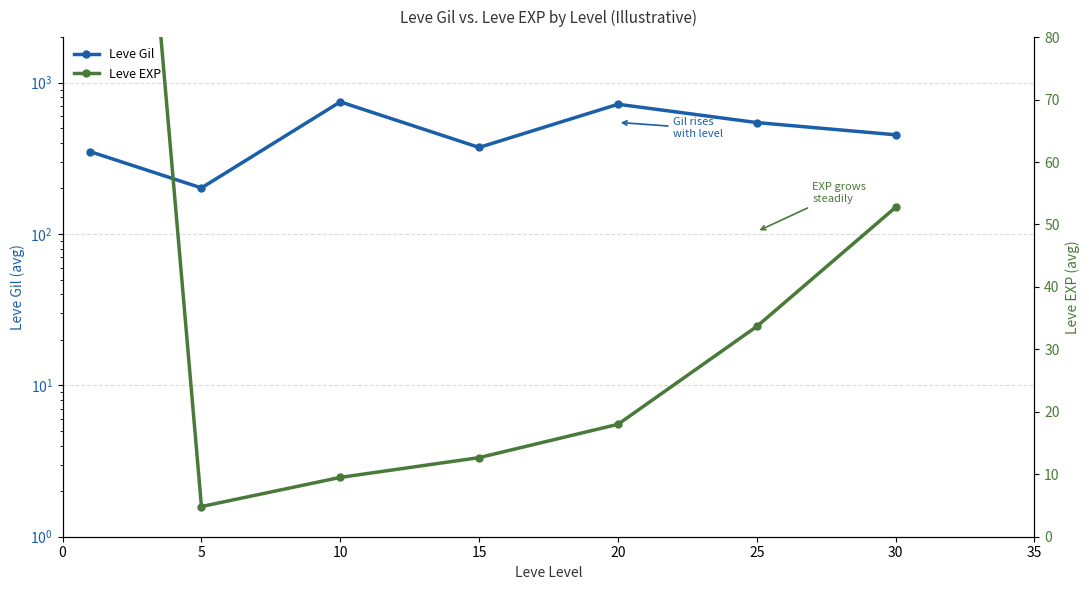

At which category does Leve Gil reach its first local valley?

5